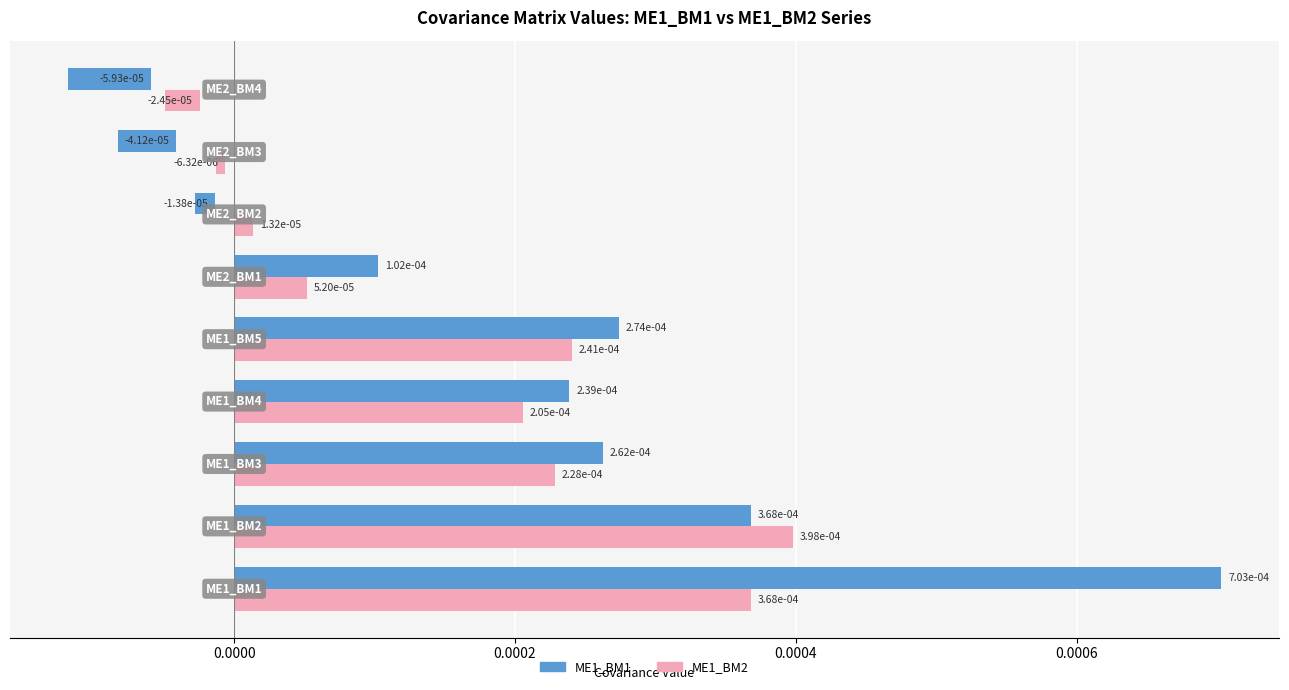

How many series are shown in this chart?

2